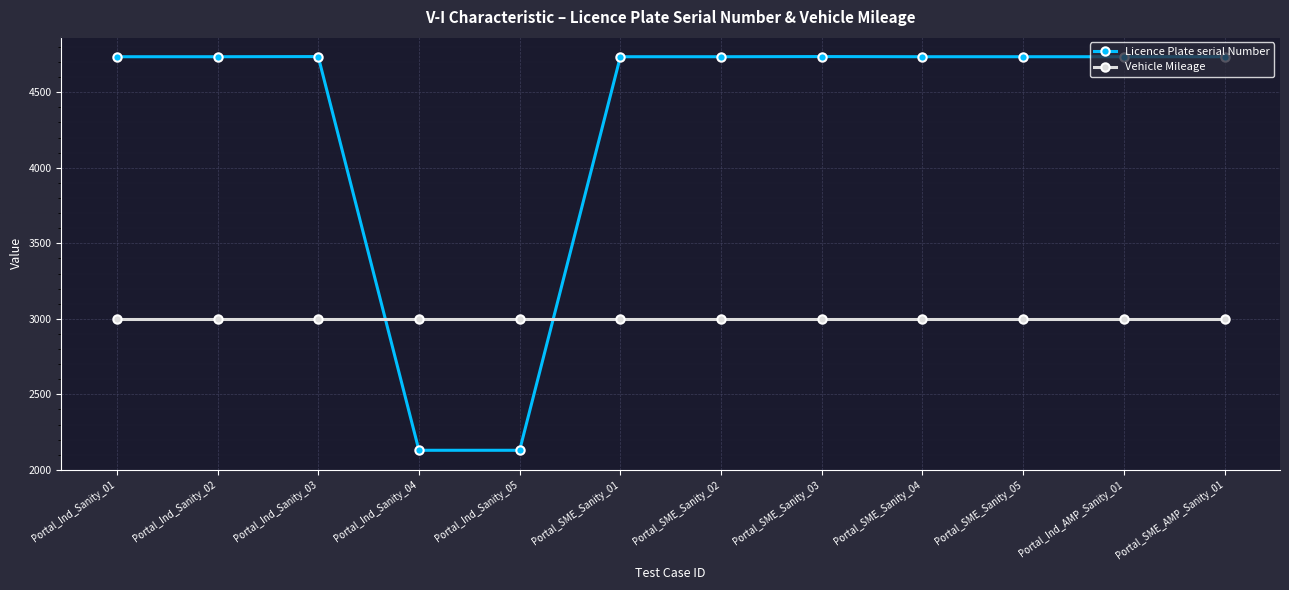

What is the spread (max minus min) of values at Portal_SME_Sanity_04?

1735